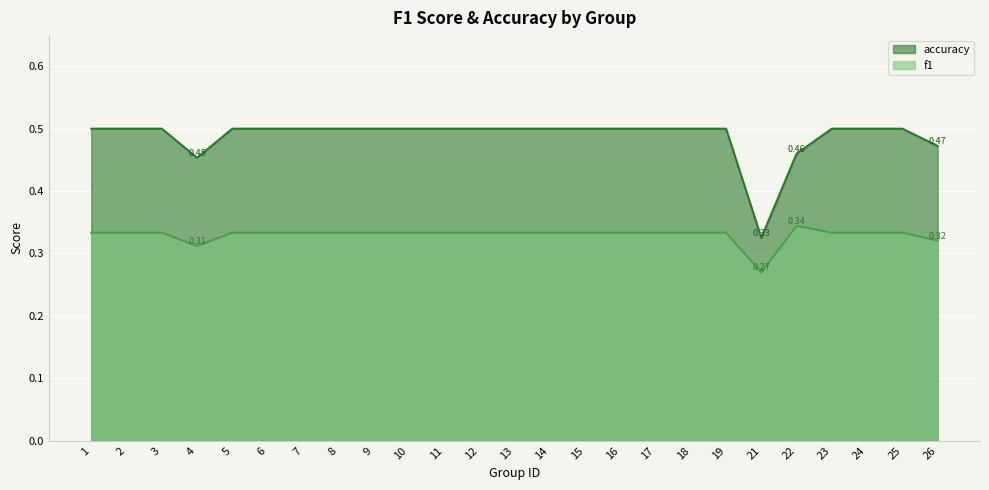

The value of accuracy at 17 is 0.9. True or false?

False